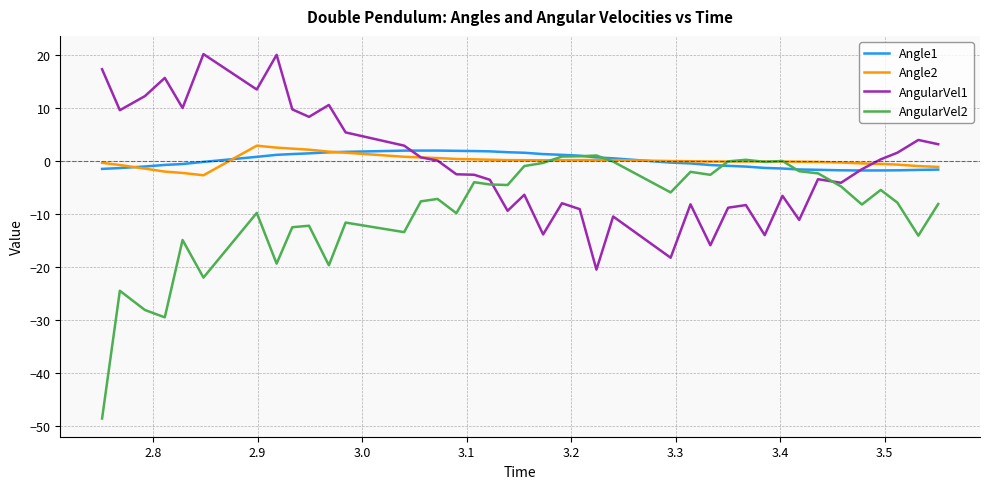

Which series has the largest range (max minus min)?

AngularVel2